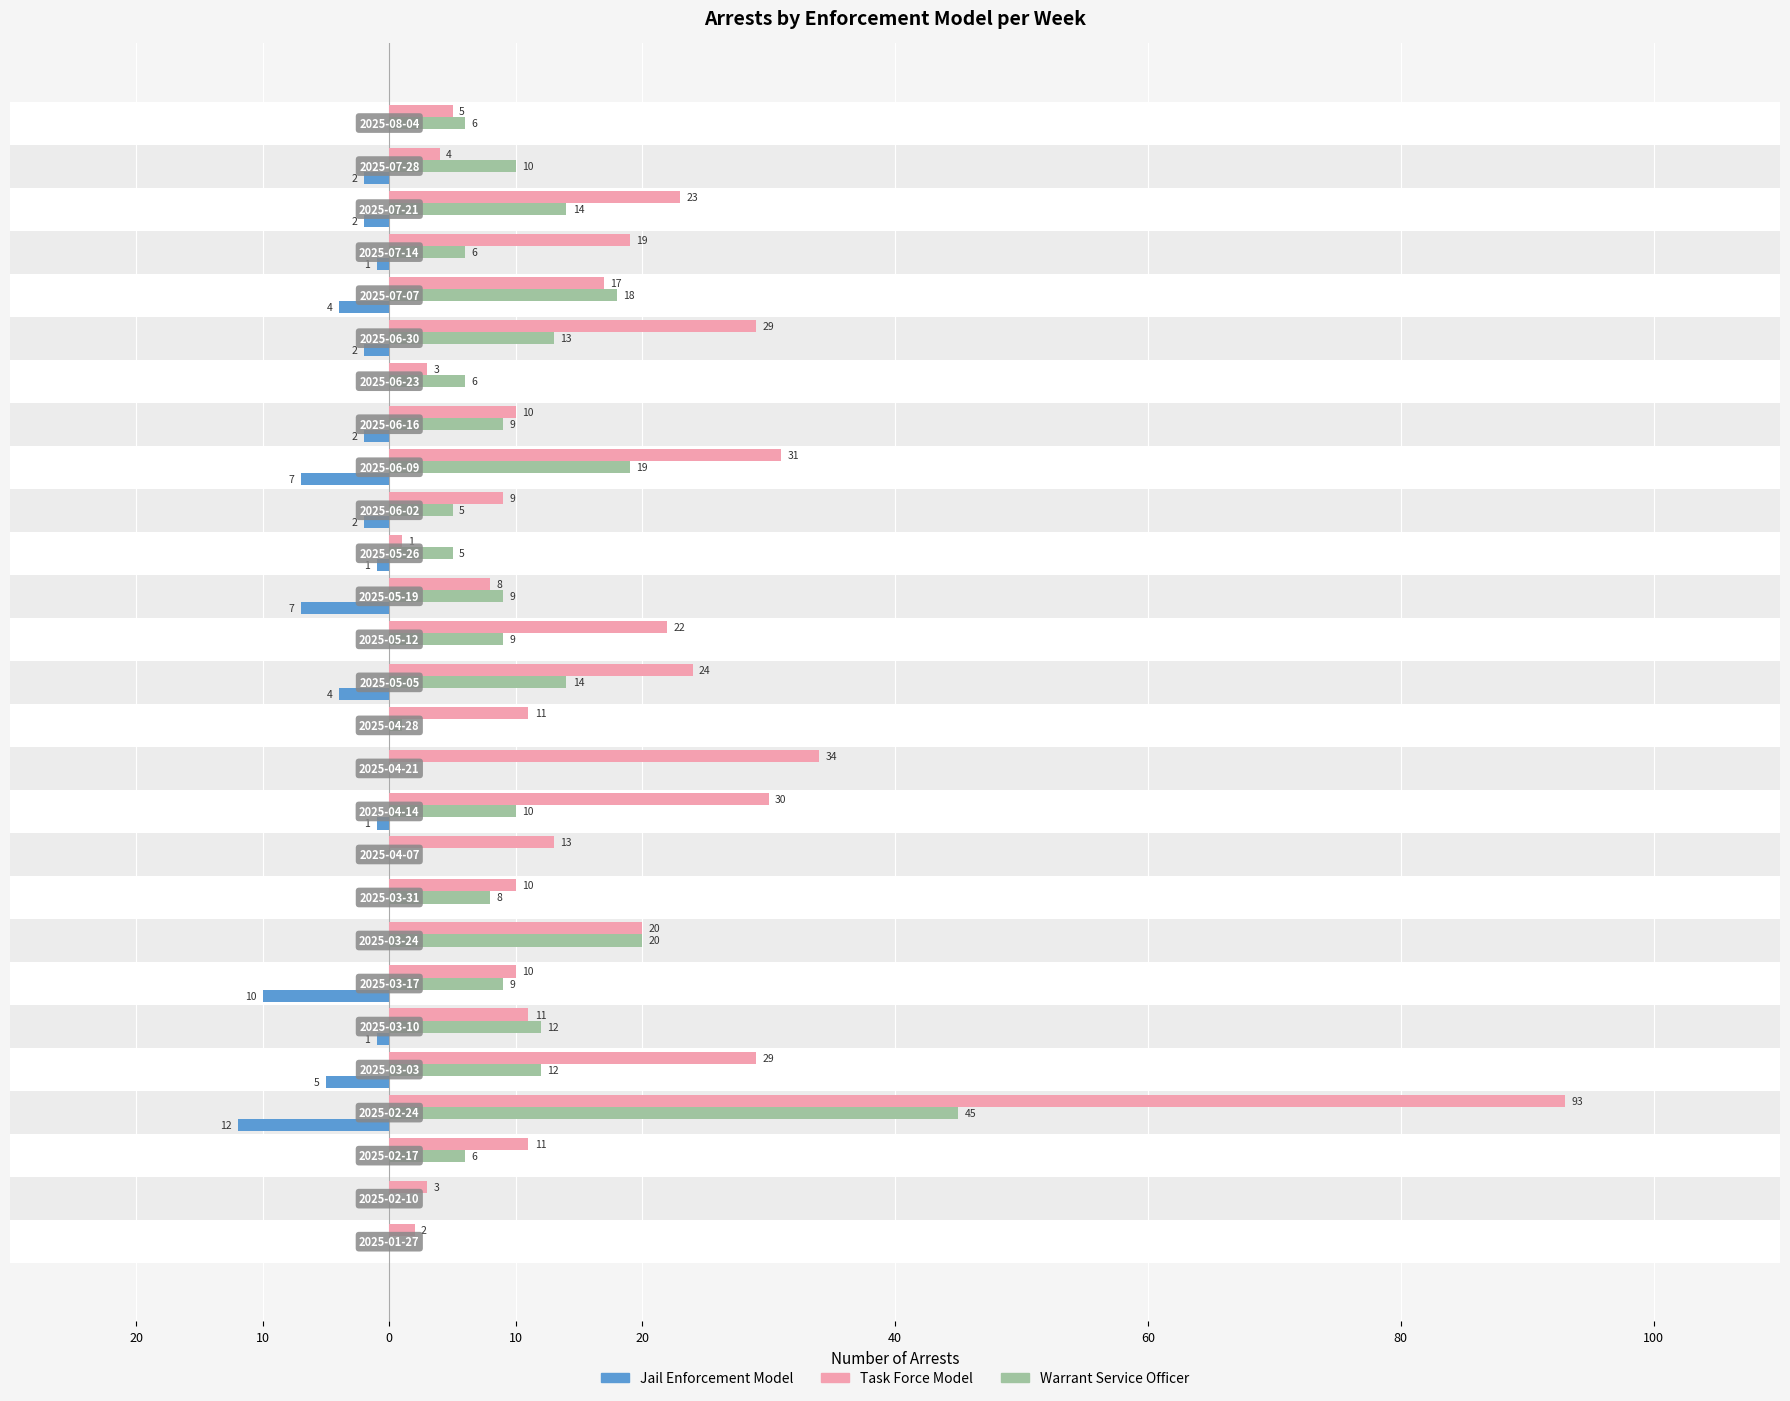

What are all the series names shown in the legend?

Task Force Model, Warrant Service Officer, Jail Enforcement Model